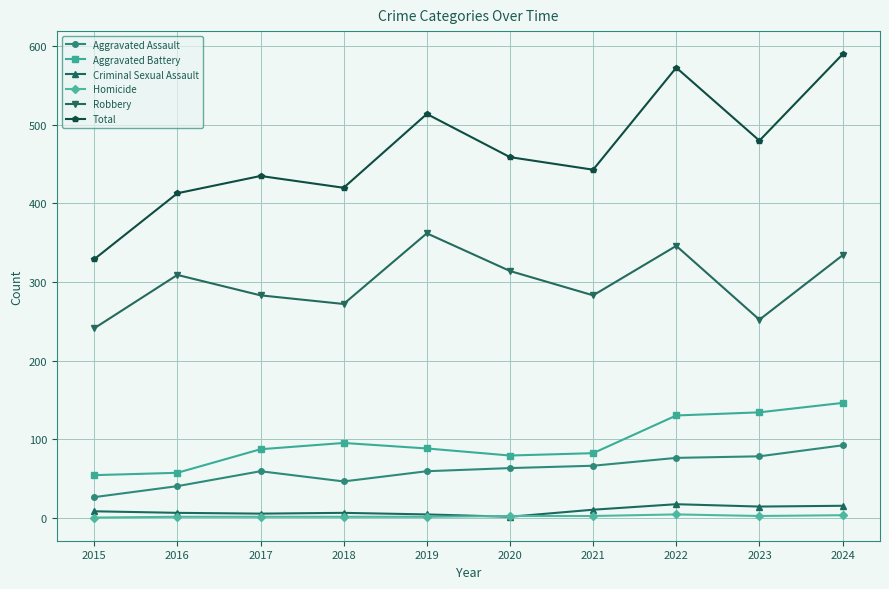

Which series has the largest total across all categories?

Total